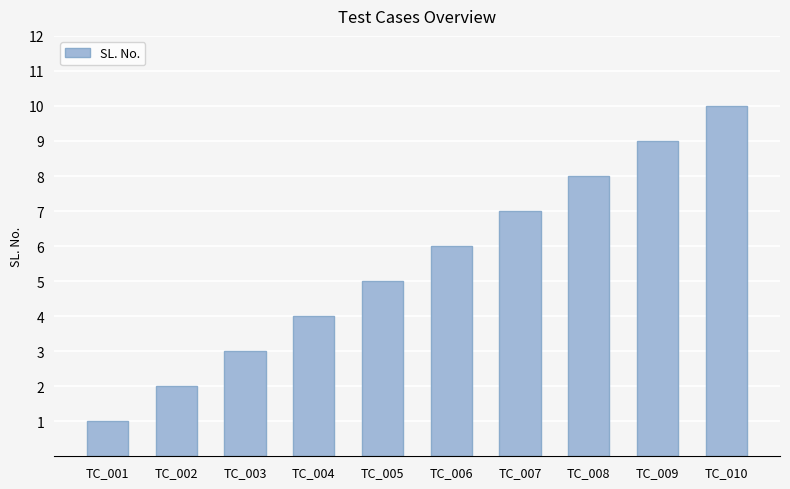

How many data points does each series have?

10